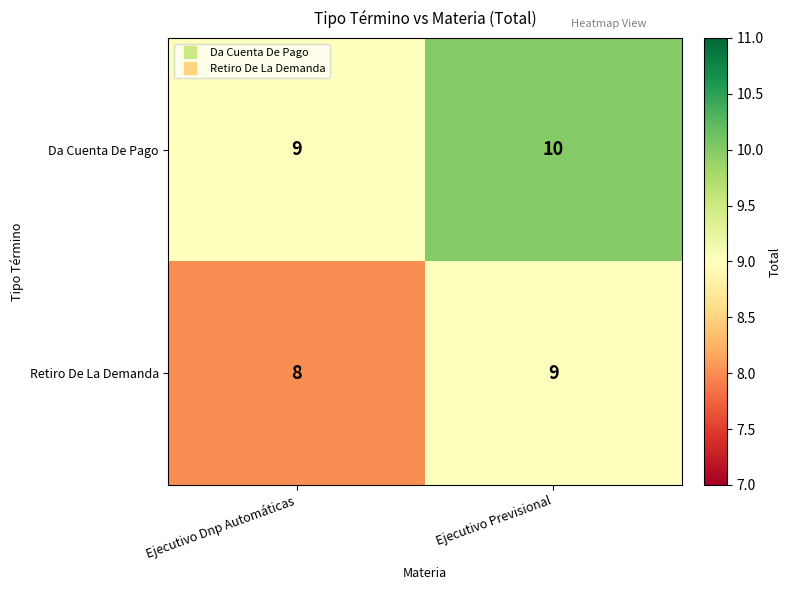

Count the number of data series in this chart.

2